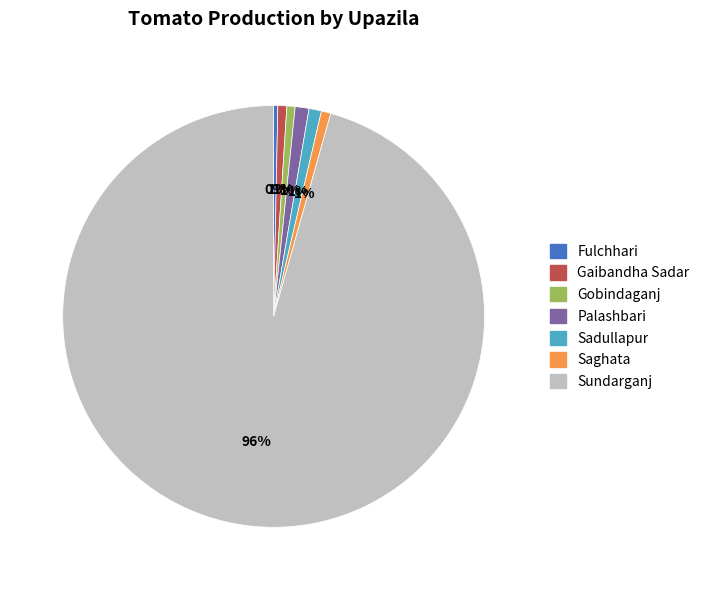

Is there a majority slice in this chart?

Yes